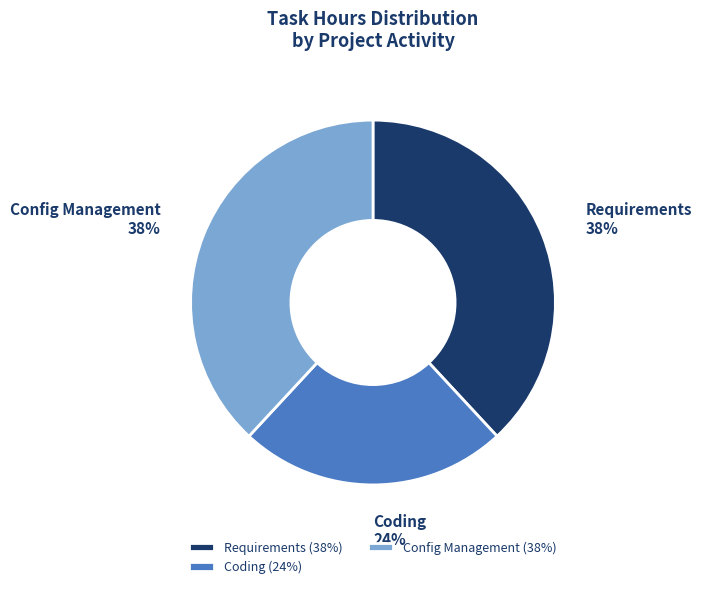

To the nearest percent, what is the average slice percentage?

33%